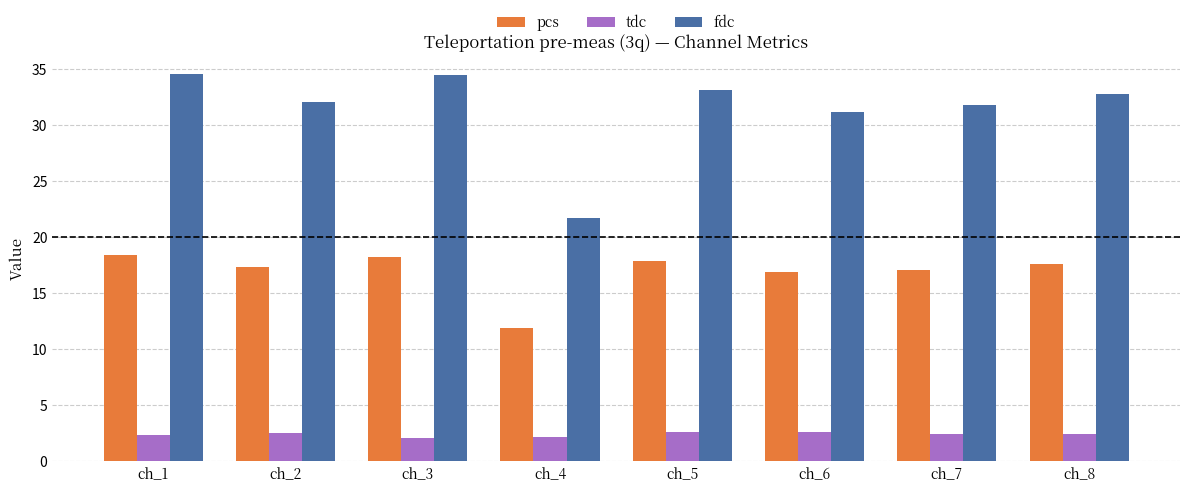

Rank the series by their average value, from highest to lowest.

fdc, pcs, tdc